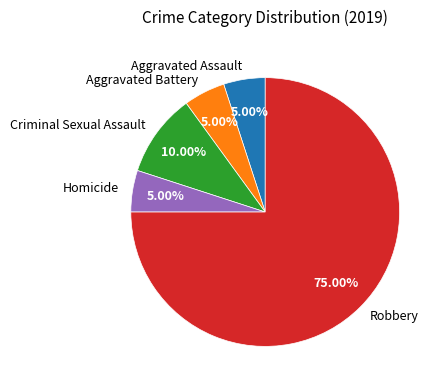

What portion of the pie excludes Robbery?

25.0%